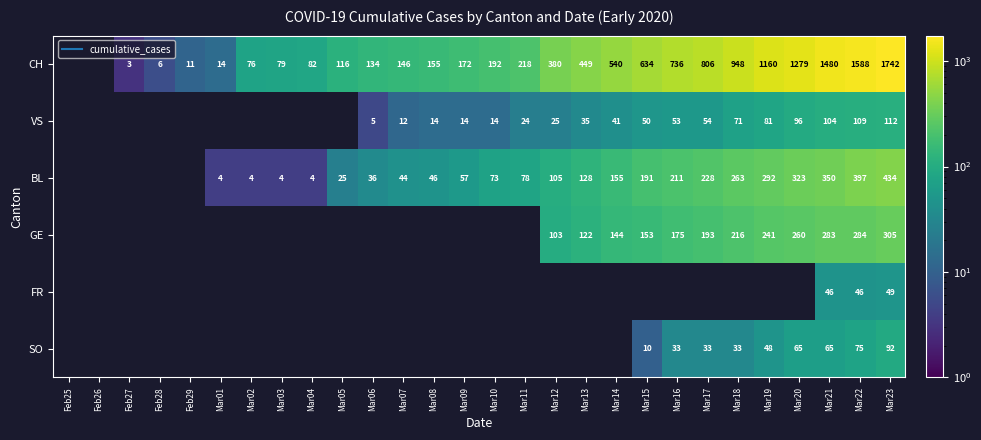

Where does the BL series first go above 73?

Mar11